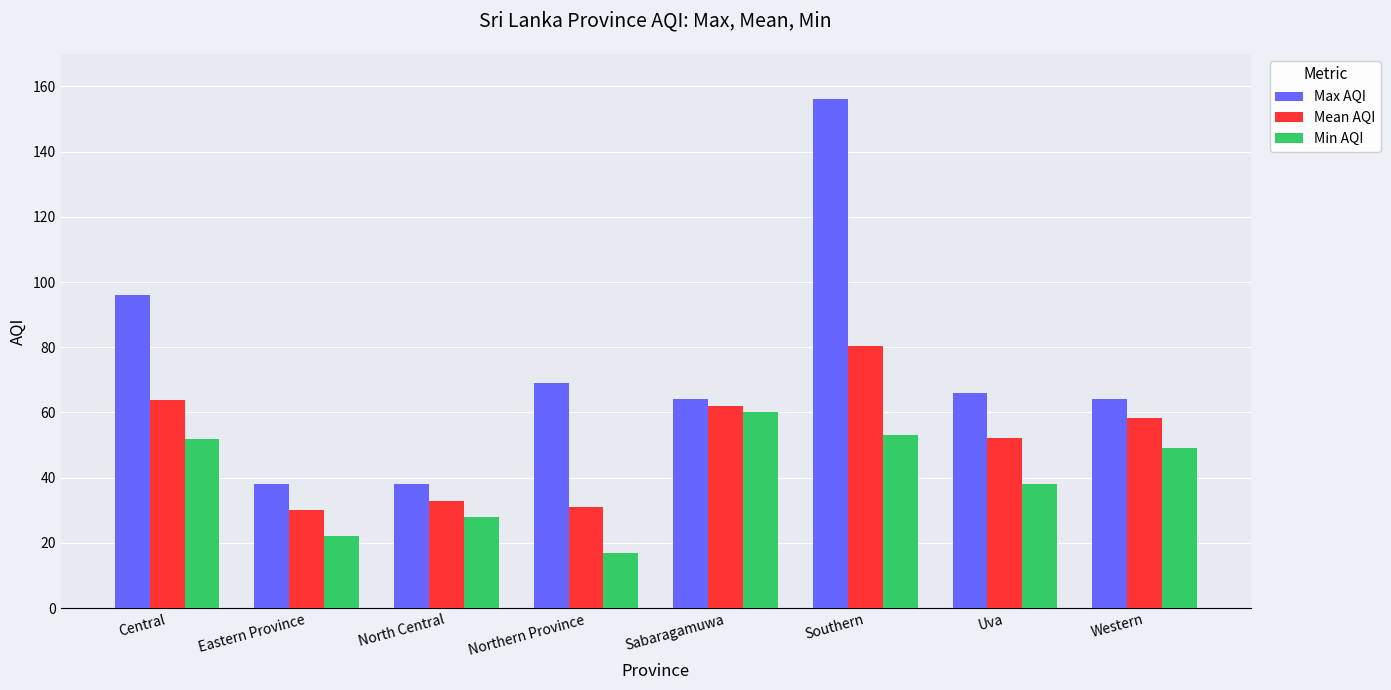

How many values in the Mean AQI series are below 58?

4